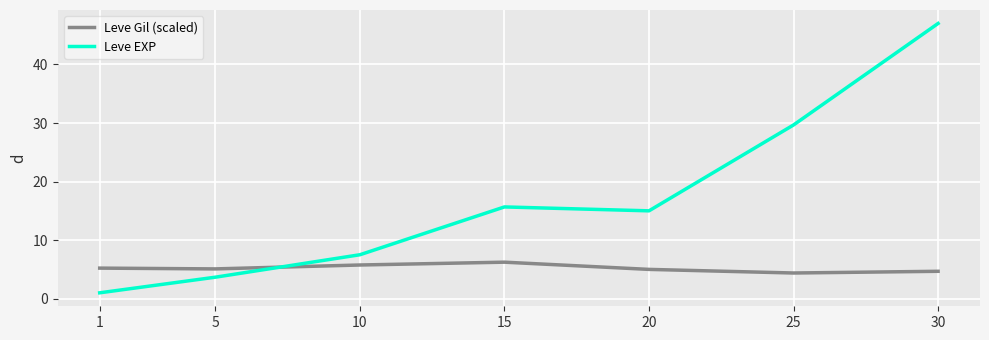

What is the difference between the maximum and second lowest values in the Leve EXP series?

43.3